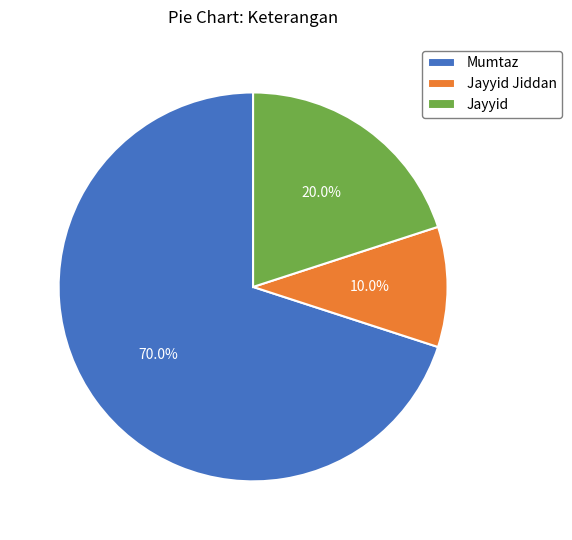

What is the smallest slice in the pie chart?

Jayyid Jiddan